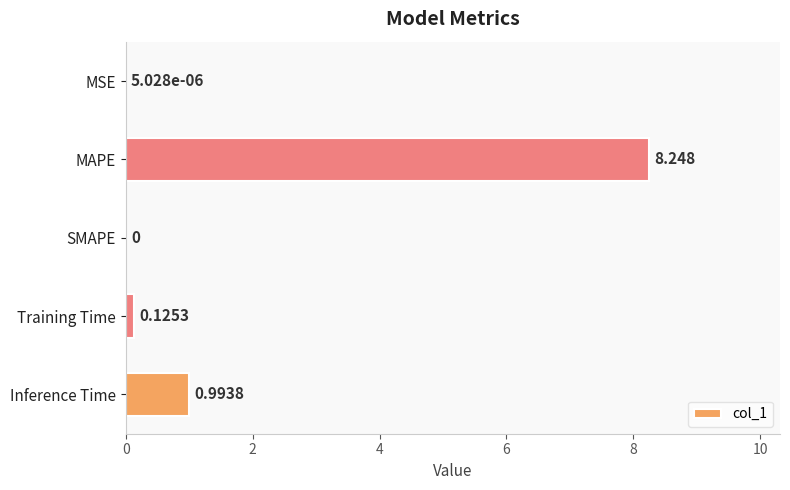

Which label corresponds to the largest value in the chart?

MAPE